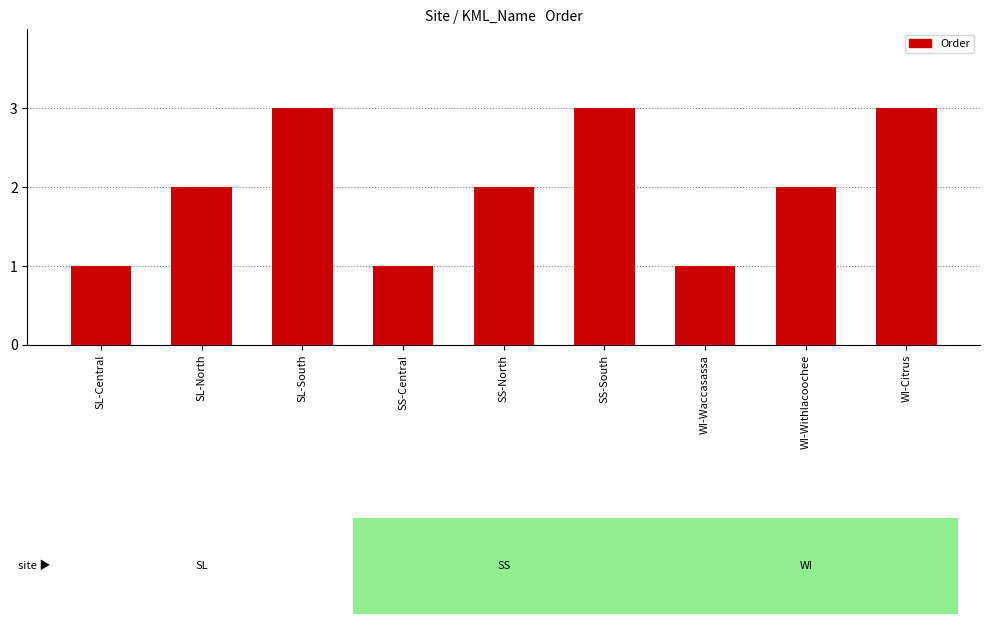

What is the value of the 3rd bar from the left?

3